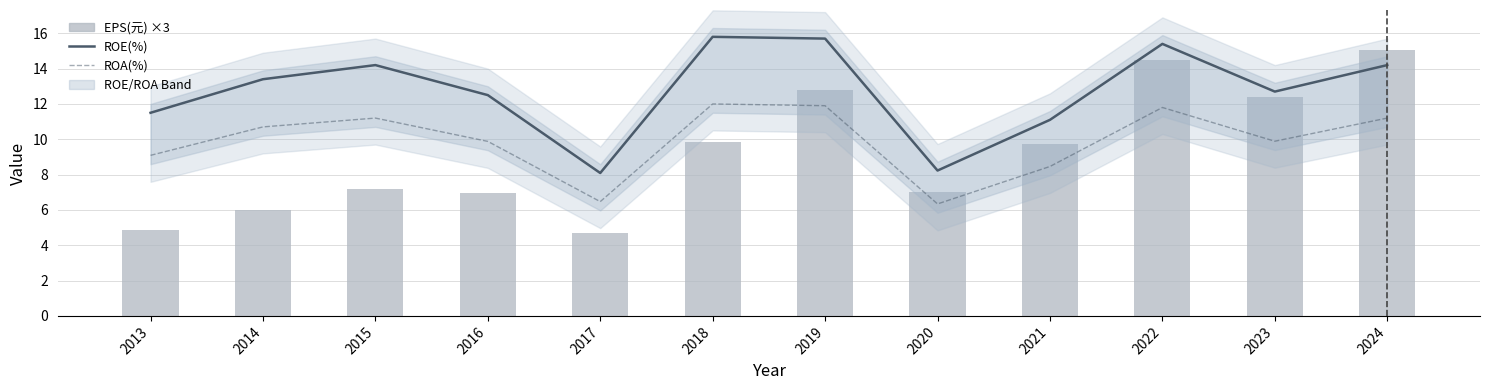

Is the value of ROE(%) at 2022 greater than the value of ROA(%) at 2024?

Yes